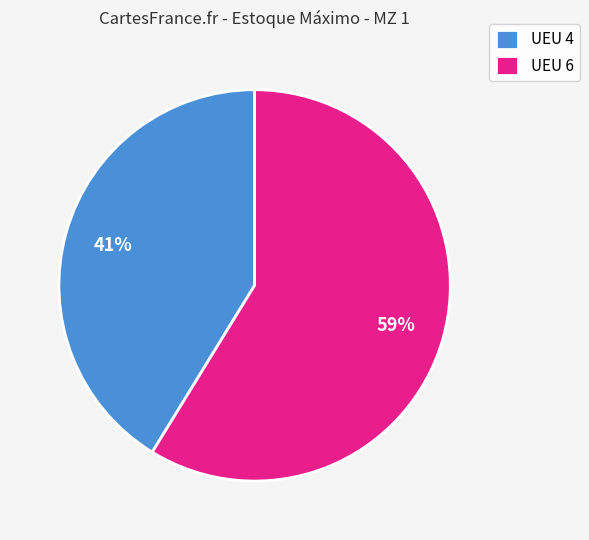

Count the number of slices in the pie.

2